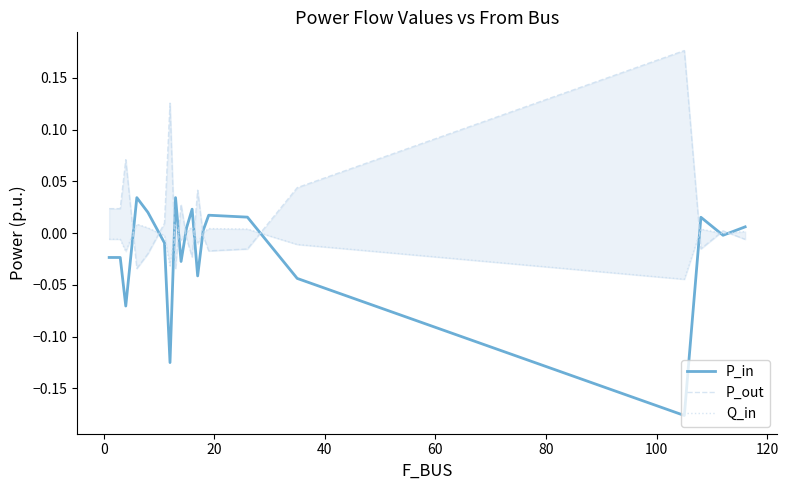

At how many categories does at least one series exceed 0?

20